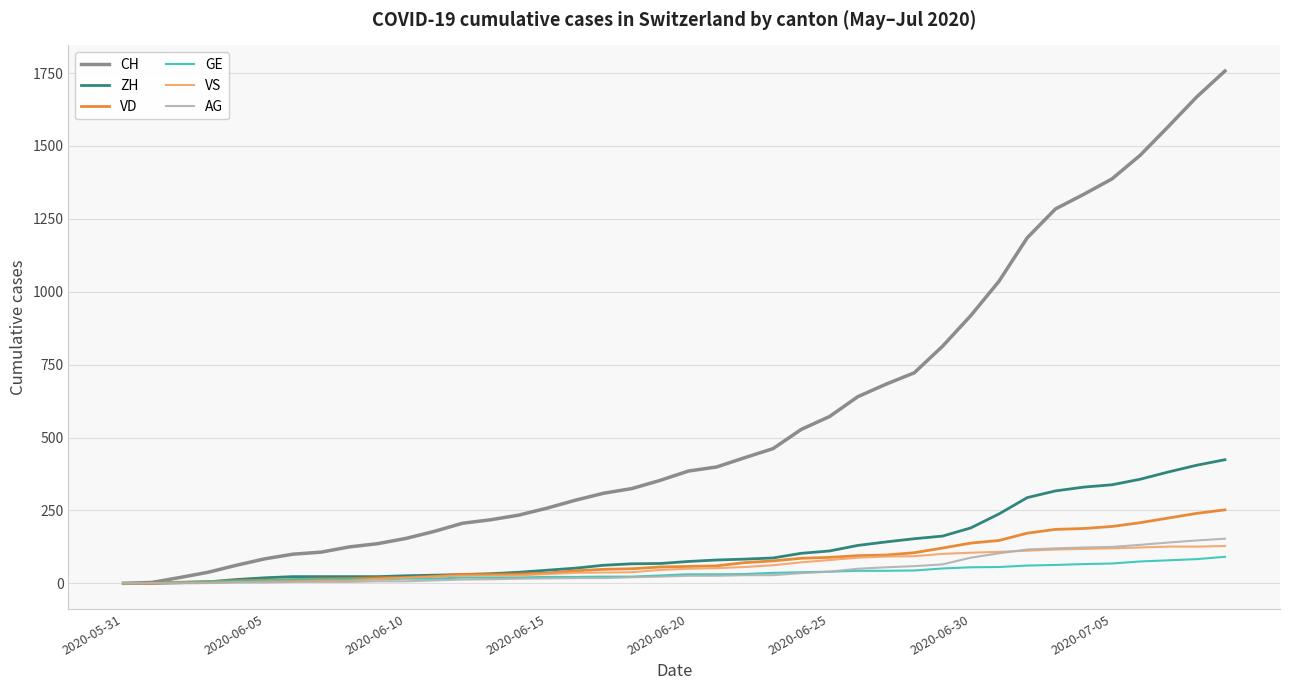

What is the maximum value for GE?

91